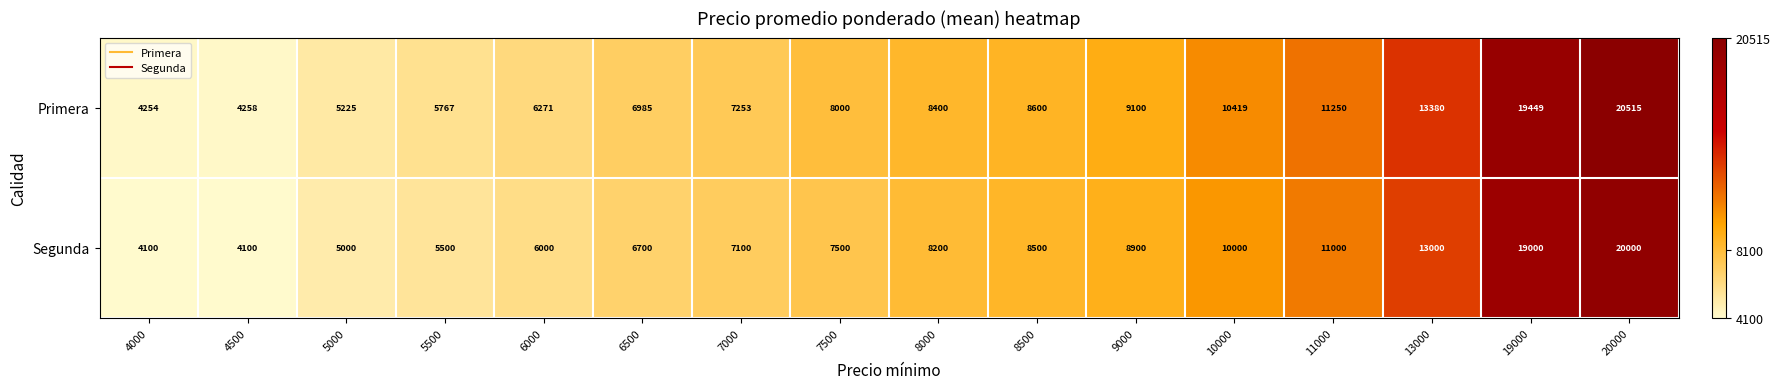

What is the difference between the highest and lowest values at 6500?

285